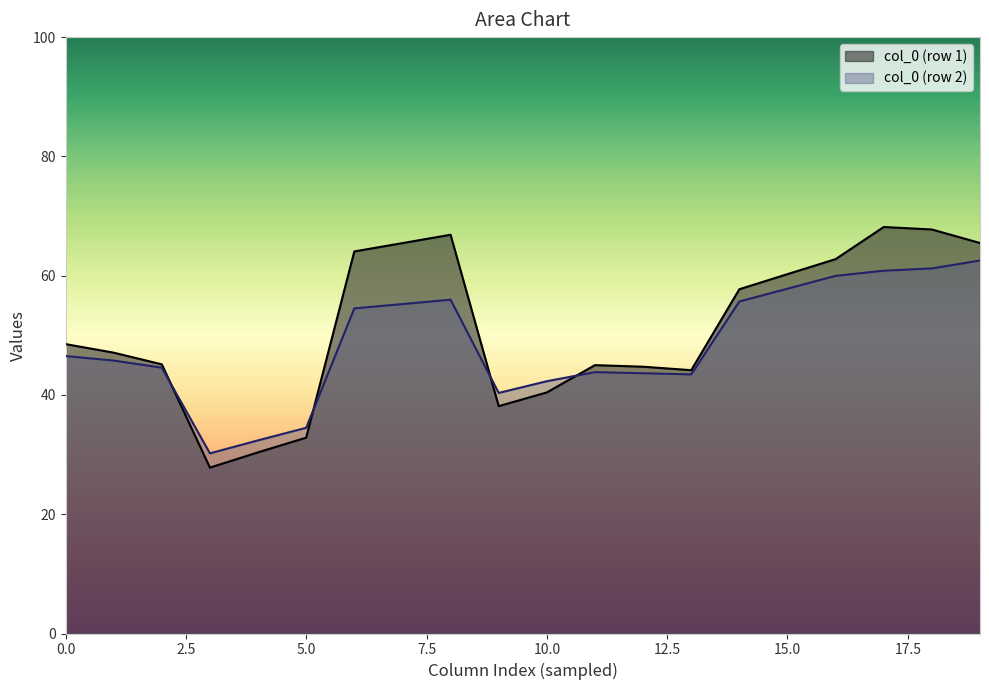

What is the greatest value displayed?

68.2